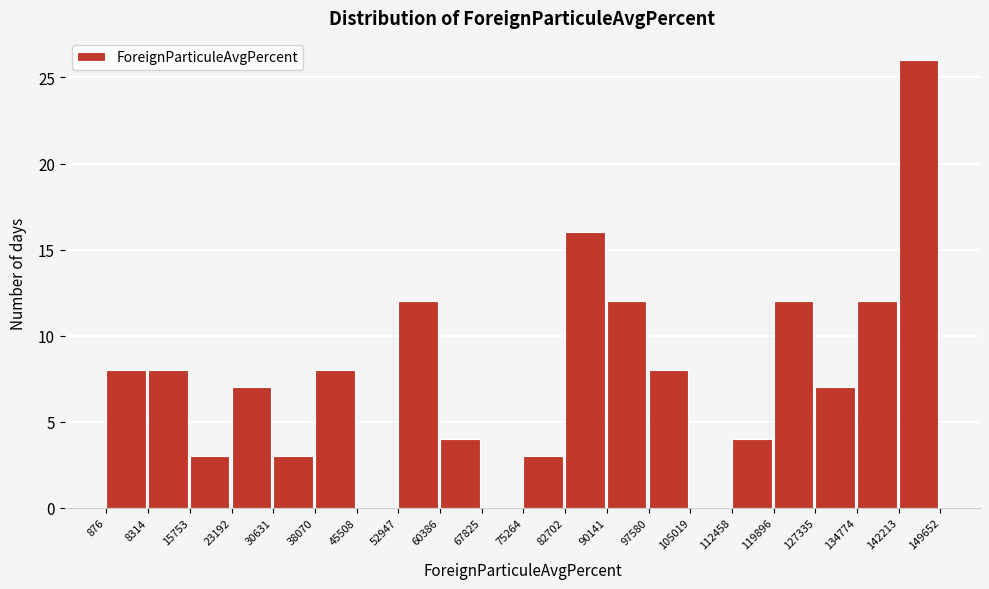

Which range on the x-axis has the tallest bar?

142213 to 149652